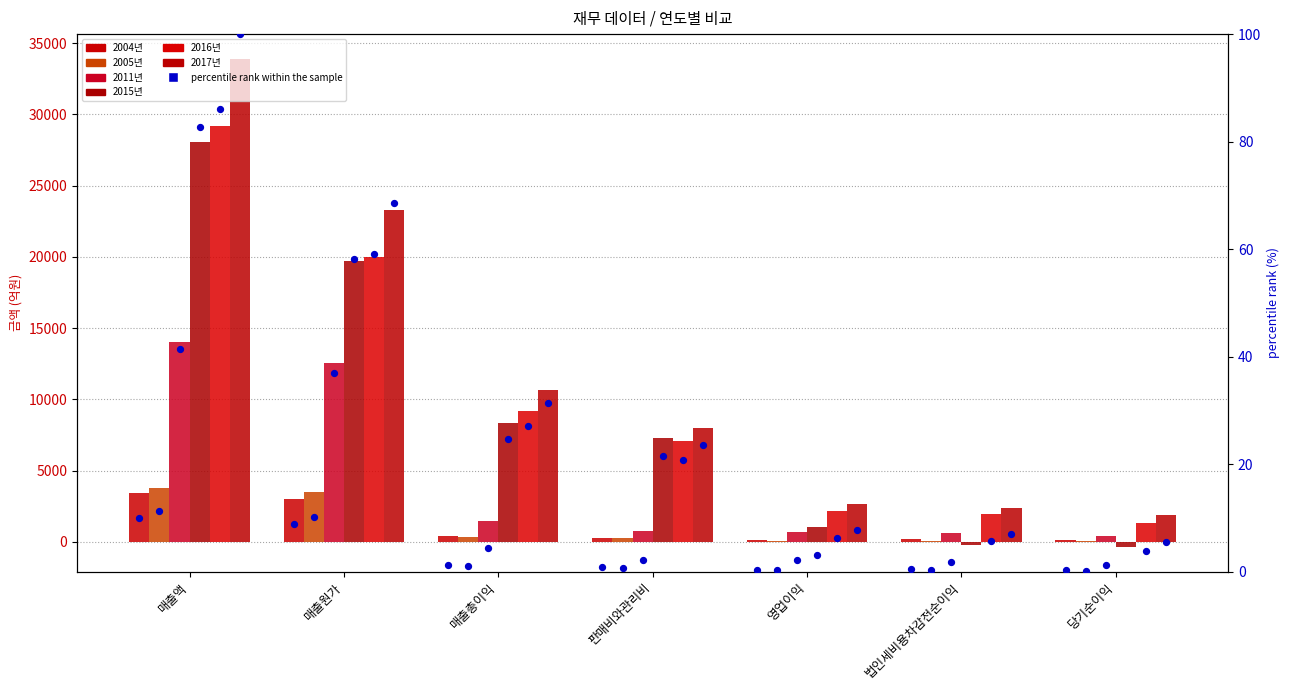

At how many categories does at least one series exceed 30405?

1